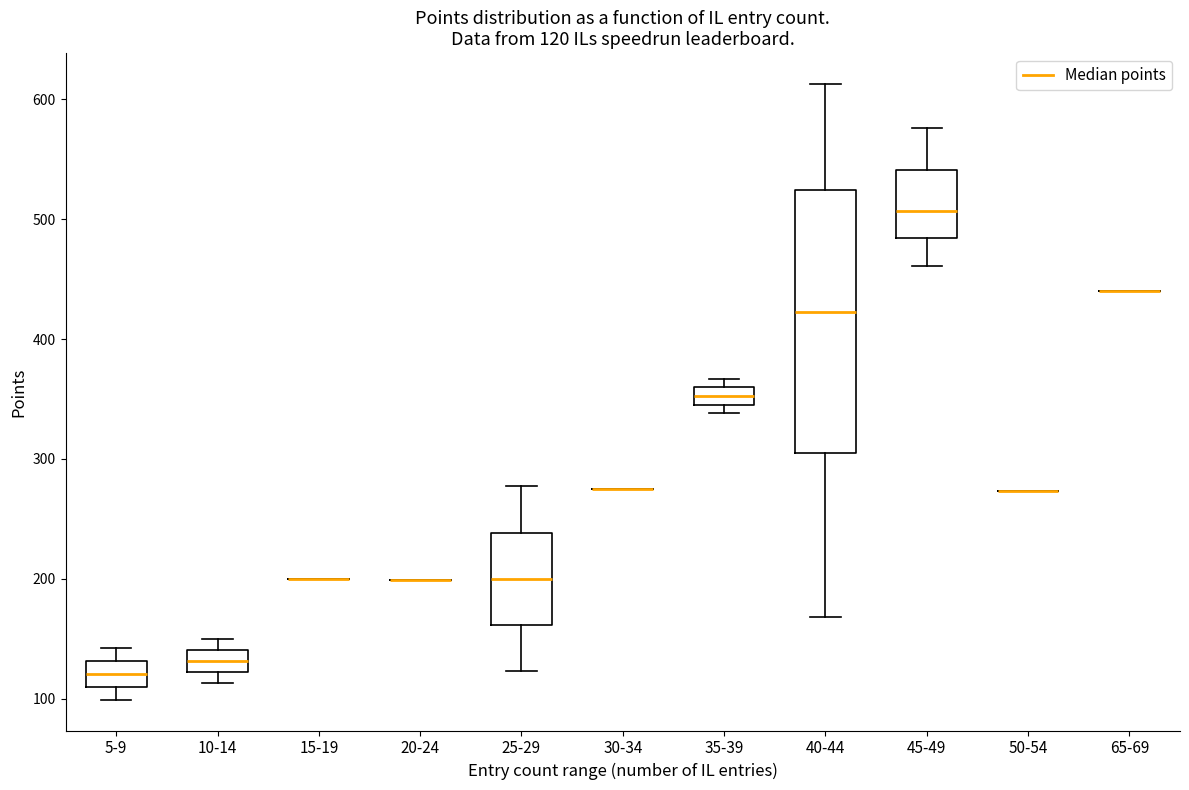

Which box is the tallest, from its lower edge to its upper edge?

40-44